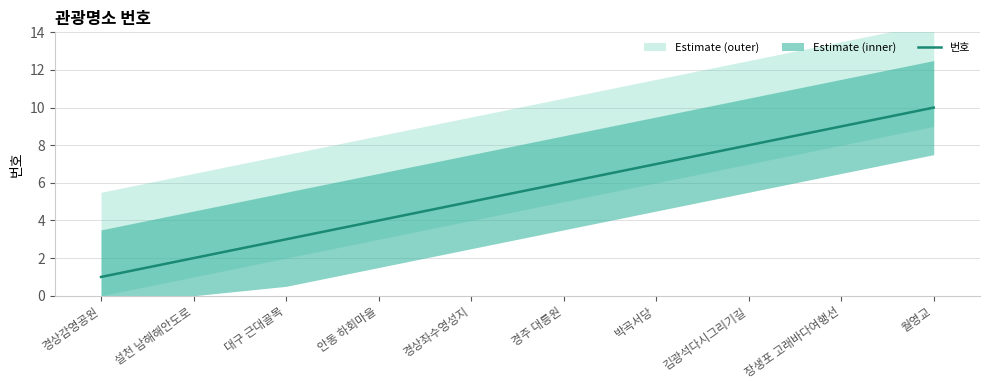

Between 대구 근대골목 and 경상좌수영성지, which is larger?

경상좌수영성지